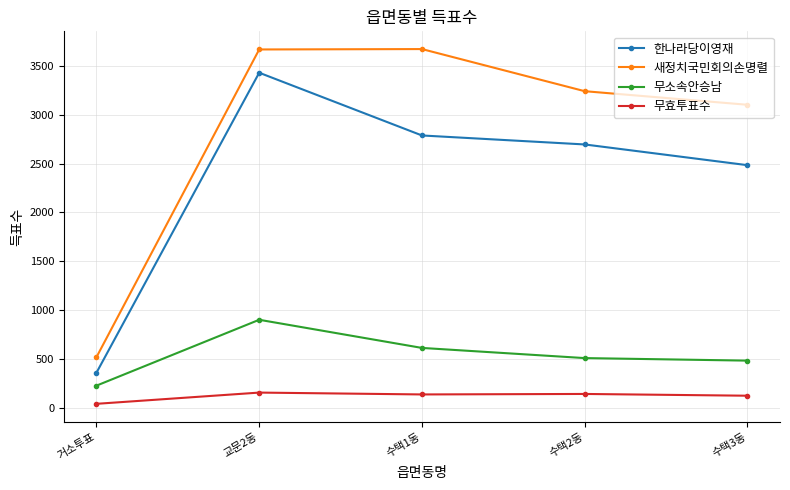

True or false: 새정치국민회의손명렬 has more than 0 points higher than both neighbors.

True